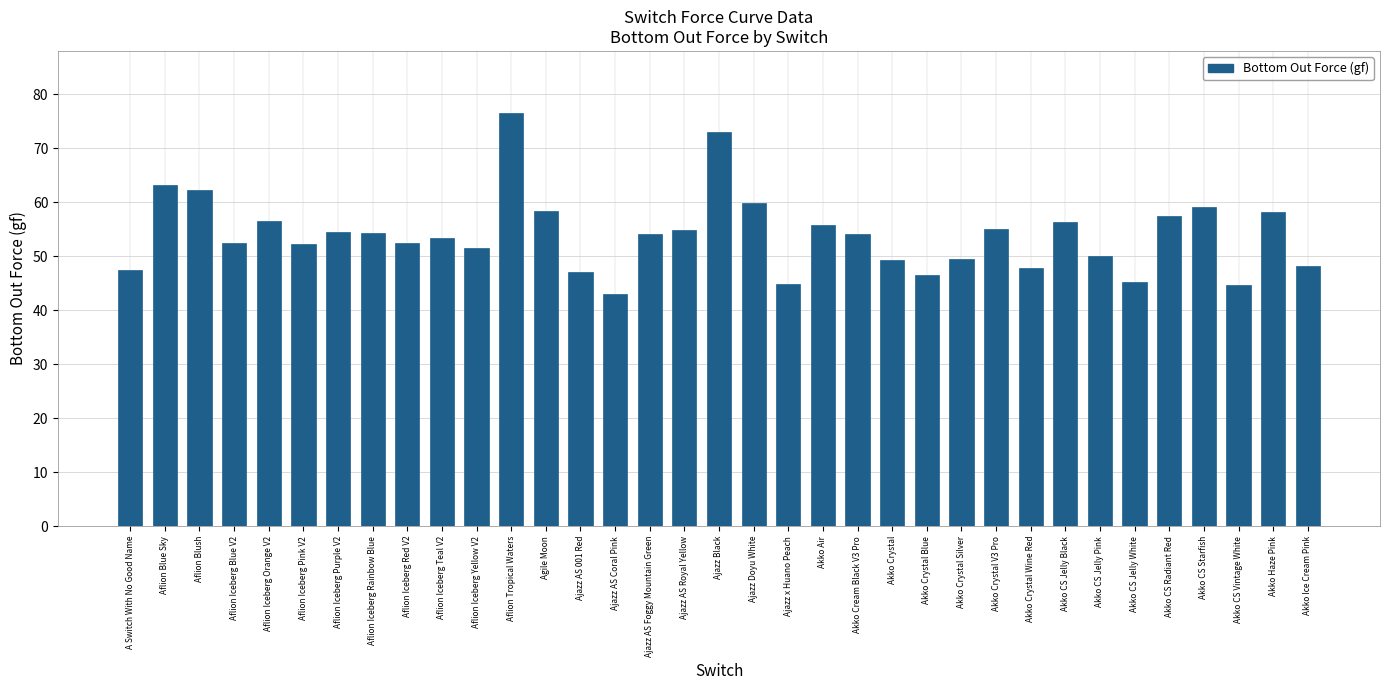

What is the change in value from Aflion Iceberg Orange V2 to Akko Crystal Wine Red?

-8.6